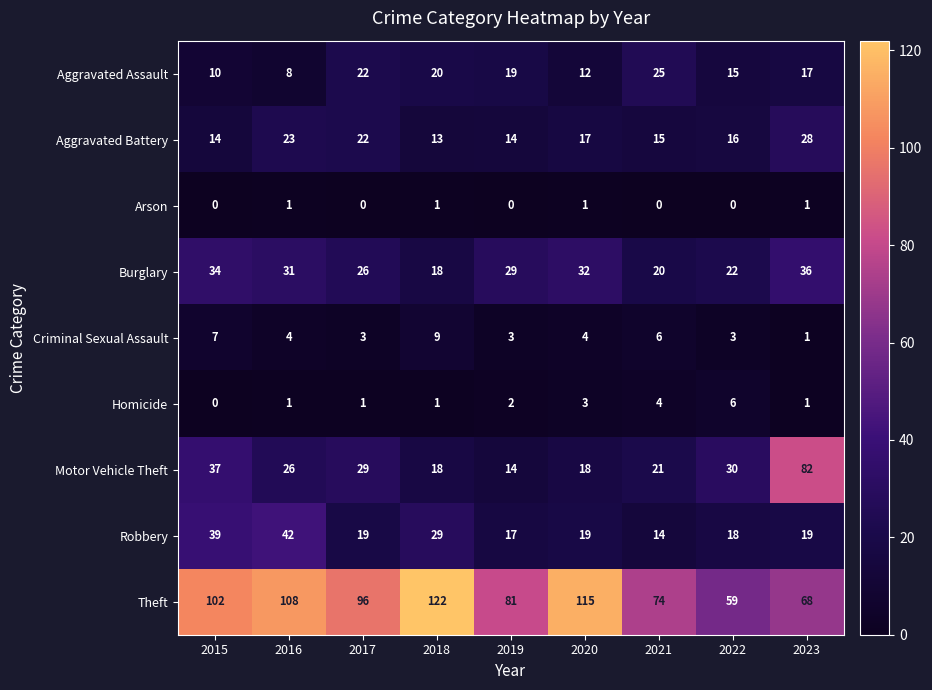

Which series has the largest total across all categories?

Theft